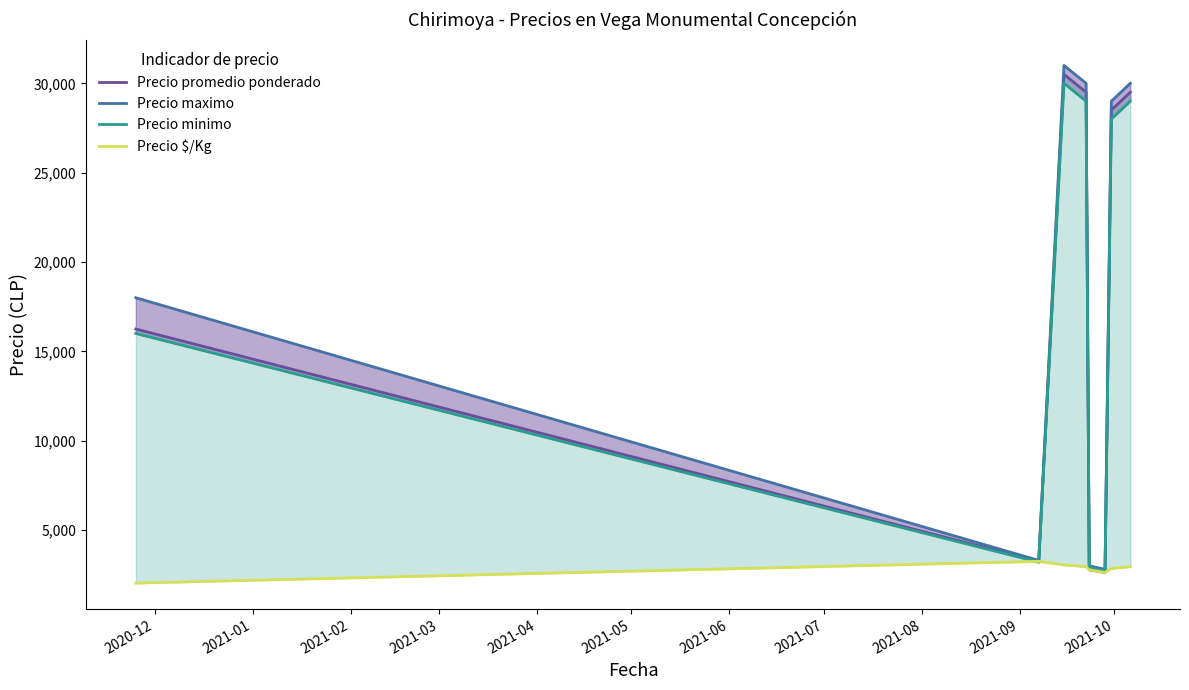

What is the minimum value for Precio $/Kg?

2031